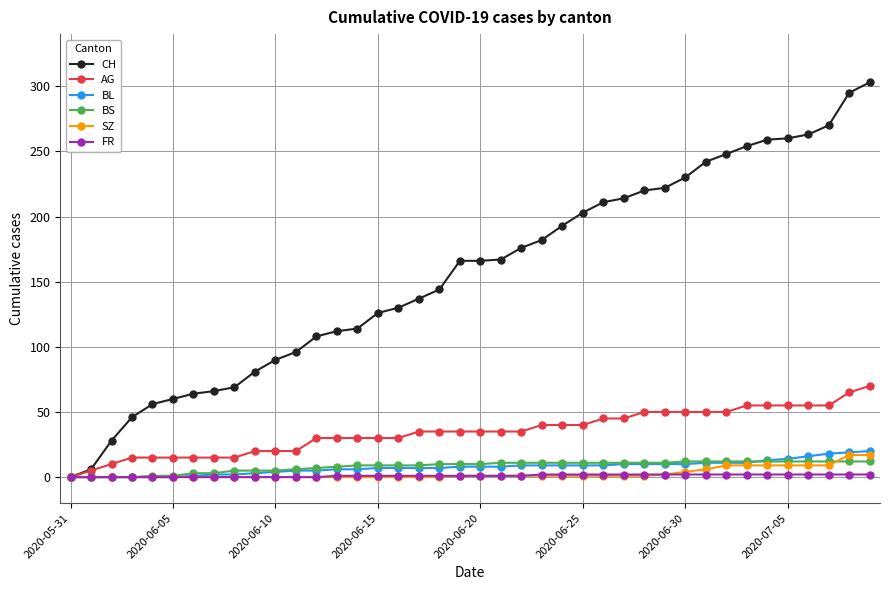

What is the greatest value displayed?

303